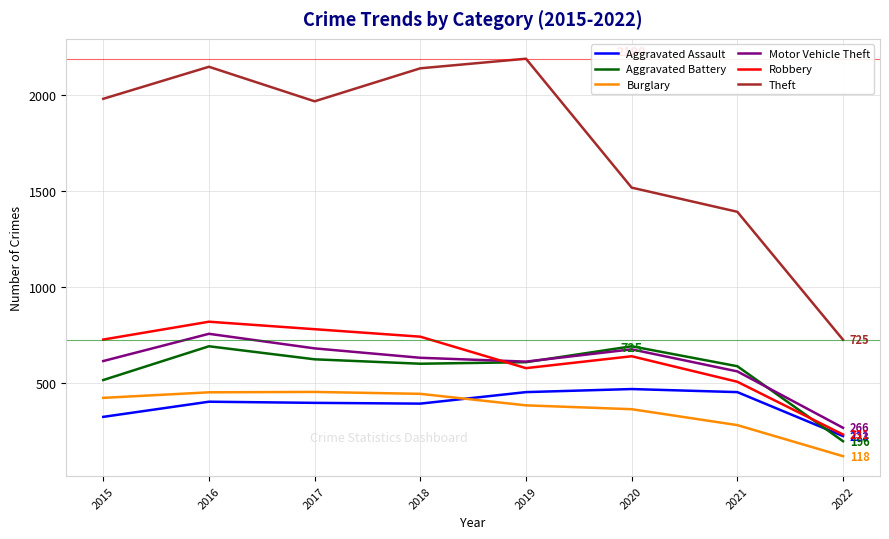

True or false: Robbery and Theft intersect in this chart.

False